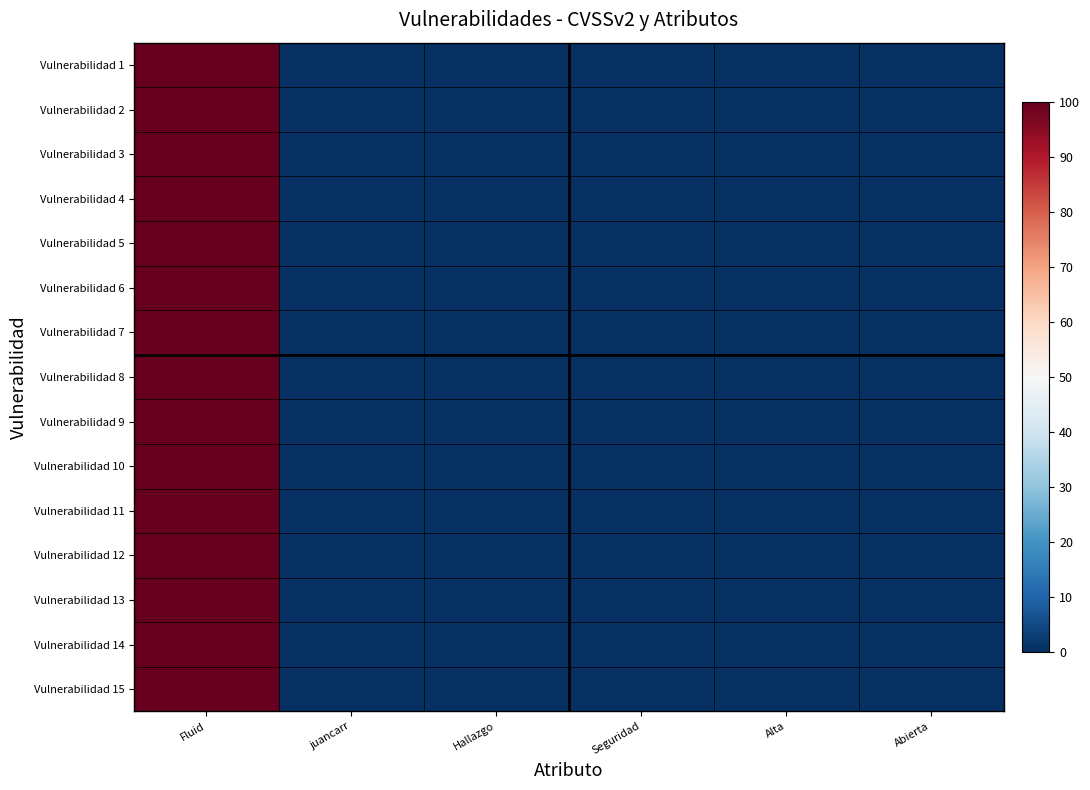

Which has a higher value, Hallazgo or Seguridad?

Hallazgo